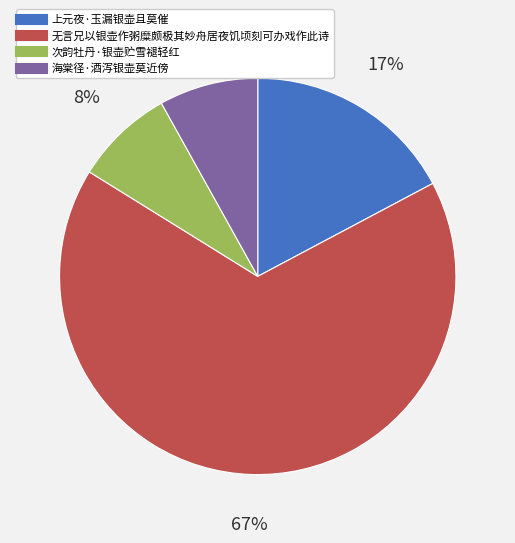

Approximately how many times larger is the value at 无言兄以银壶作粥糜颇极其妙舟居夜饥顷刻可办戏作此诗 compared to 上元夜·玉漏银壶且莫催?

3.9